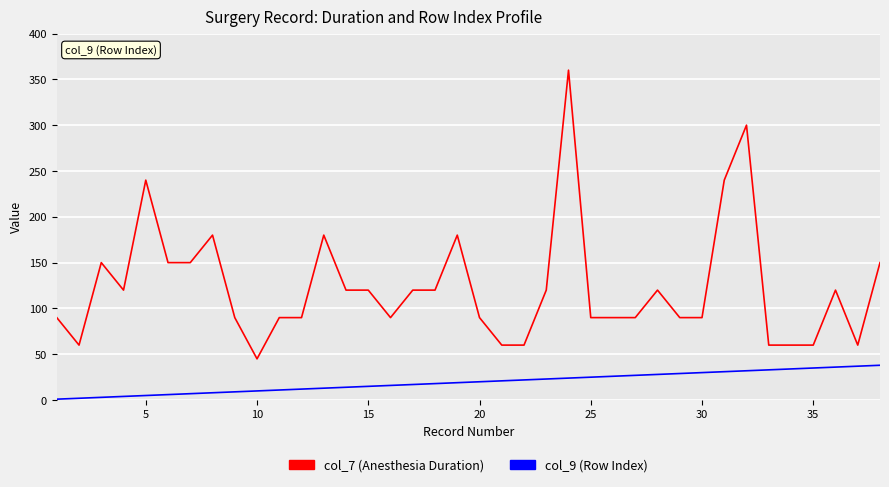

True or false: col_7 (Anesthesia Duration) and col_9 (Row Index) intersect in this chart.

False